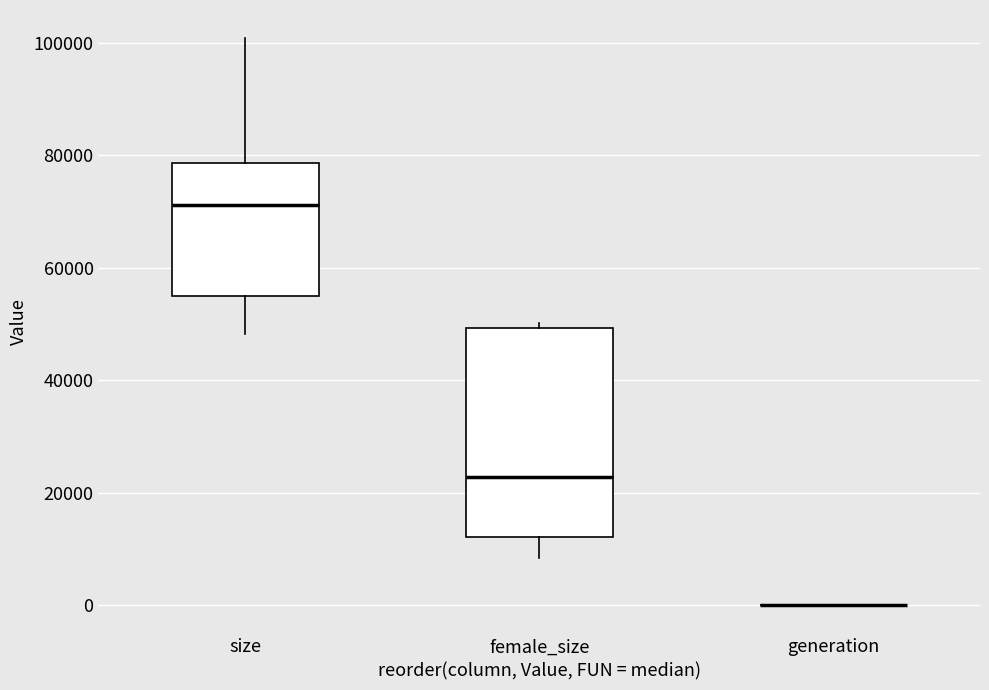

Where does the median line of the box for female_size sit on the y-axis? The values are not printed on the chart, so give them approximately, as read against the axis.

22000